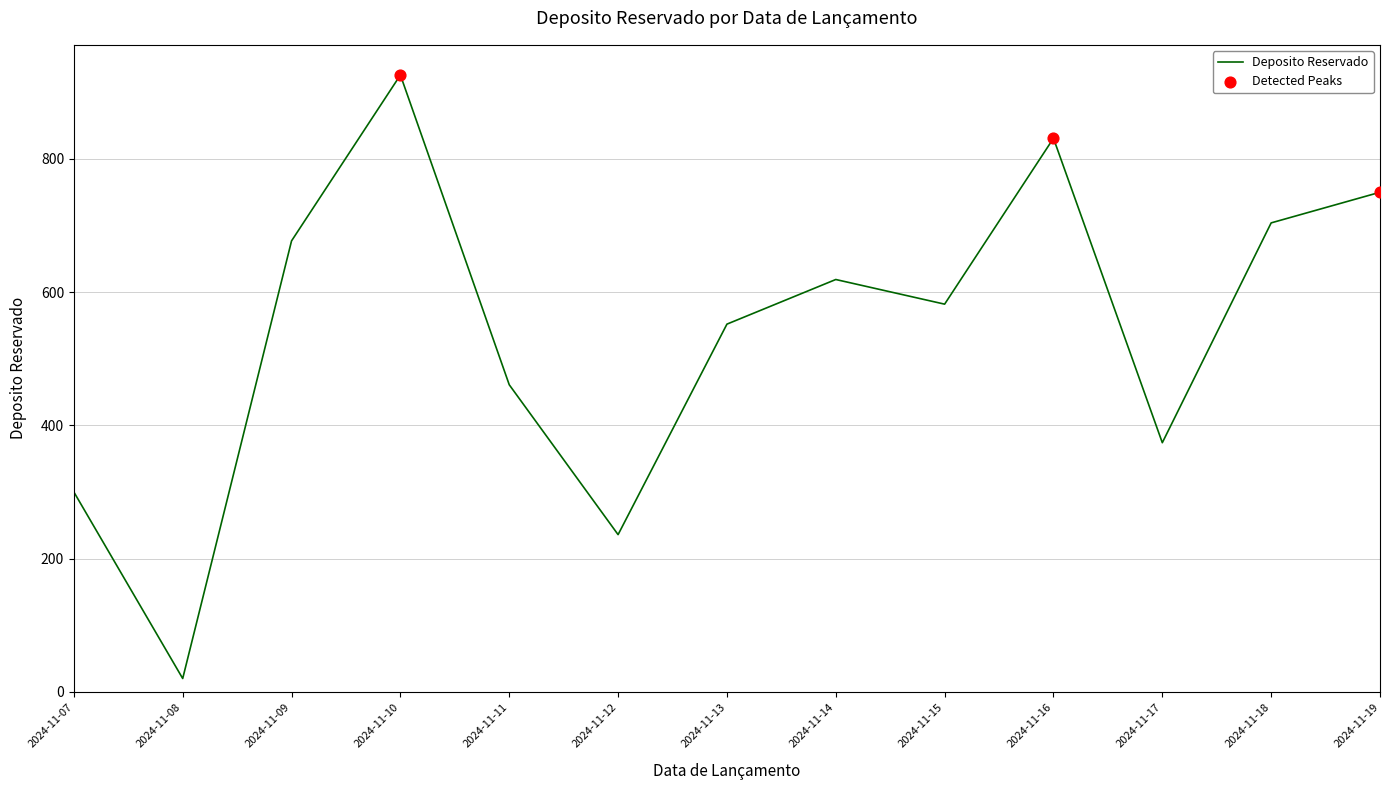

What is the change in value from 2024-11-07 to 2024-11-10?

+626